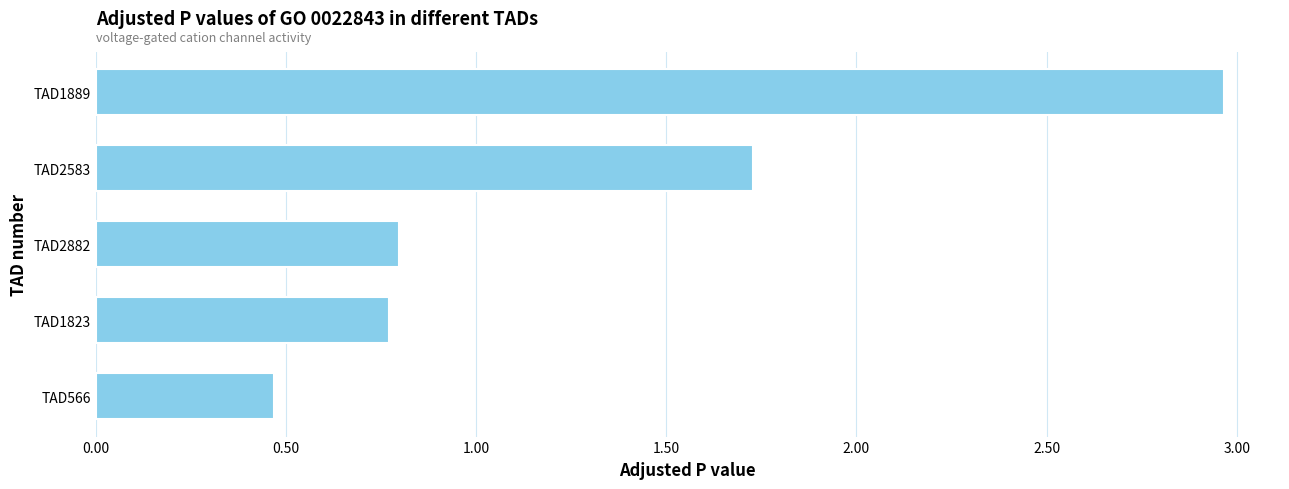

What is the change in value from TAD2882 to TAD2583?

+0.9